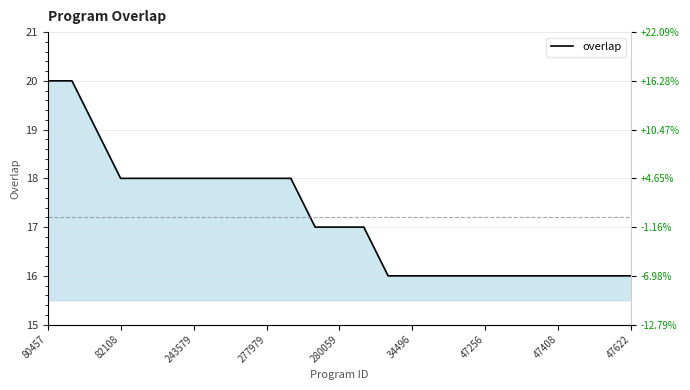

Does the chart have visible grid lines?

Yes